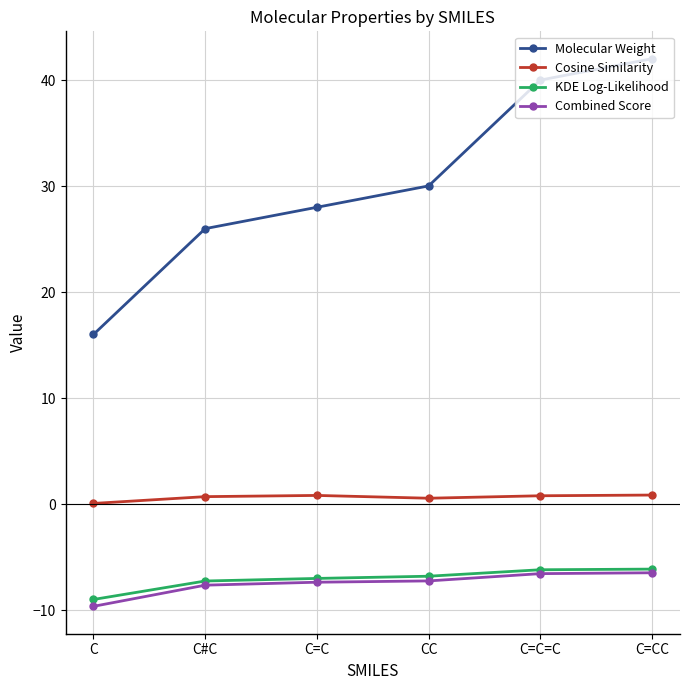

What are all the series names shown in the legend?

Molecular Weight, Cosine Similarity, KDE Log-Likelihood, Combined Score